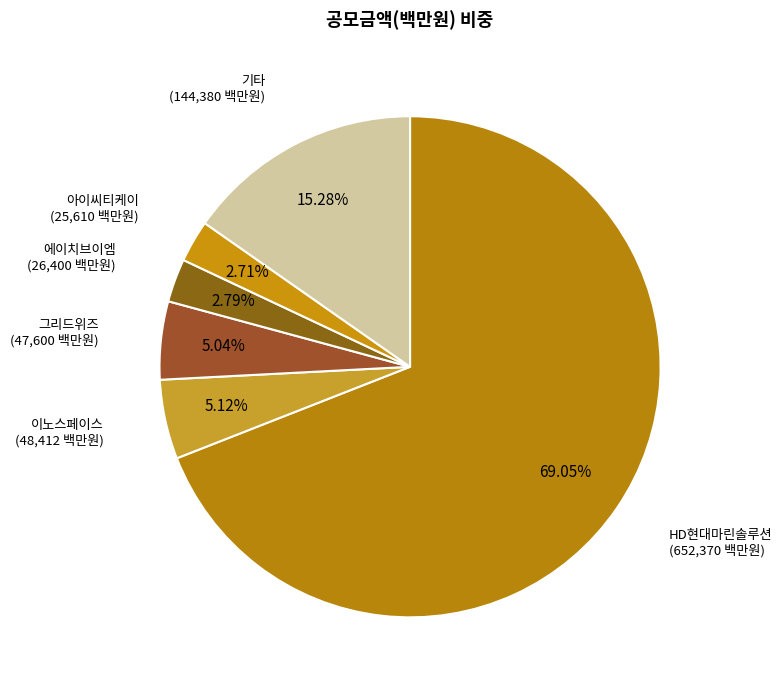

What is the largest slice in the pie chart?

HD현대마린솔루션 (652,370 백만원)